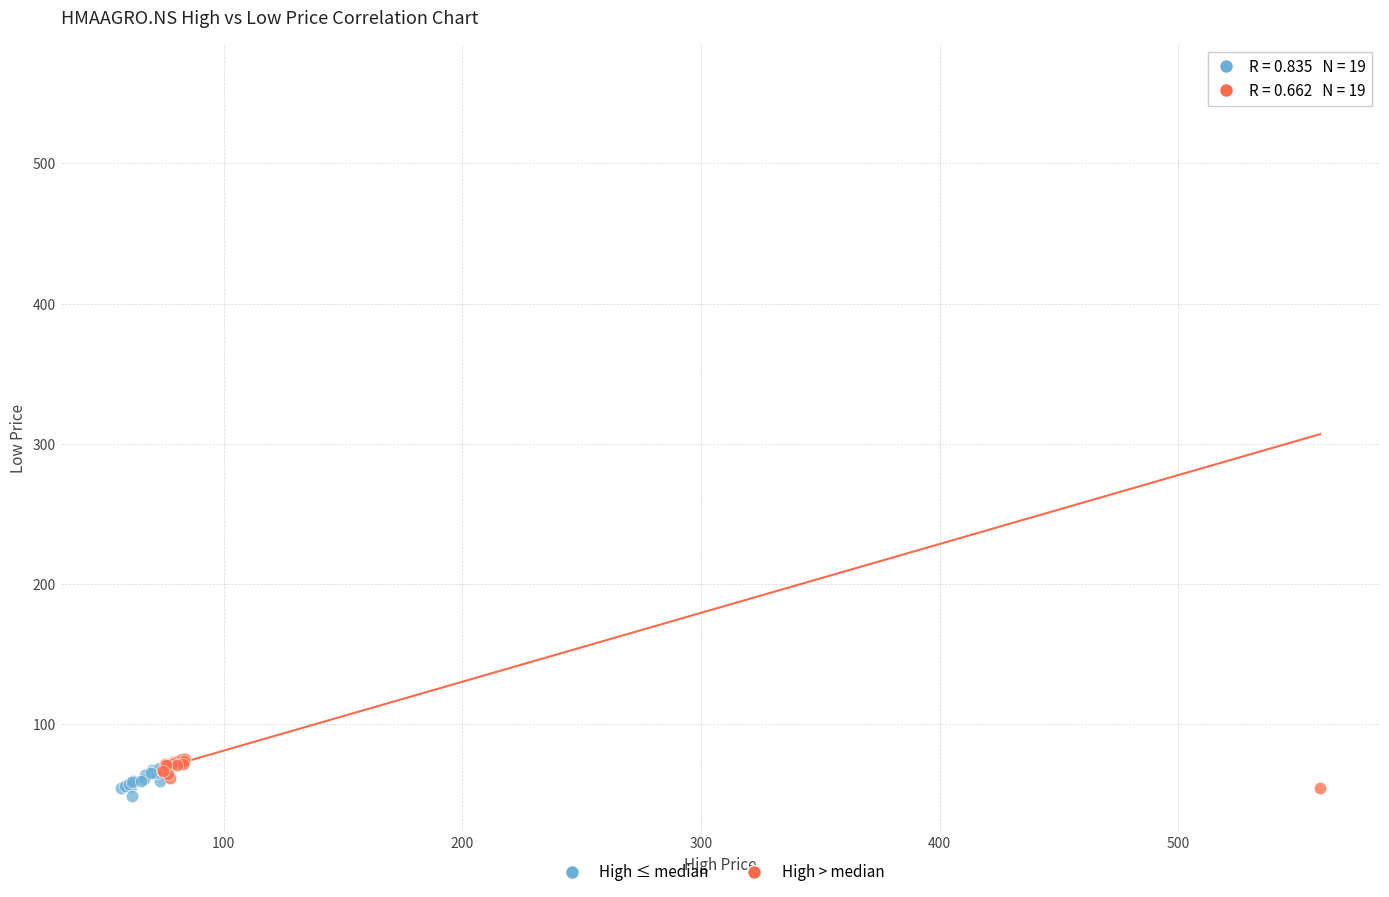

Which series has the largest Y range (max minus min)?

High > median